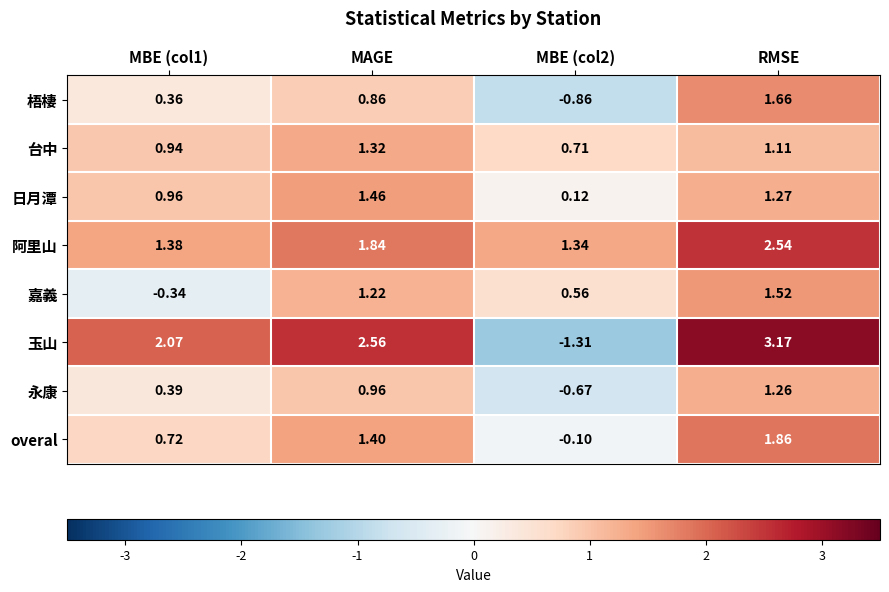

List the series in order of their peak value, lowest first.

永康, 台中, 日月潭, 嘉義, 梧棲, overal, 阿里山, 玉山